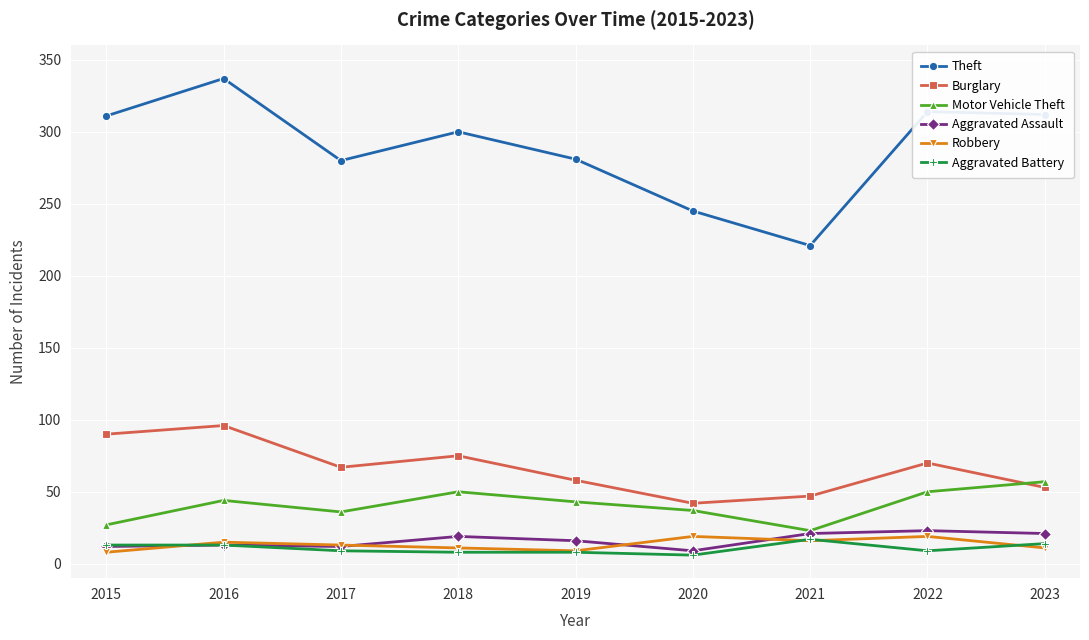

True or false: Burglary and Aggravated Battery cross at least once.

False